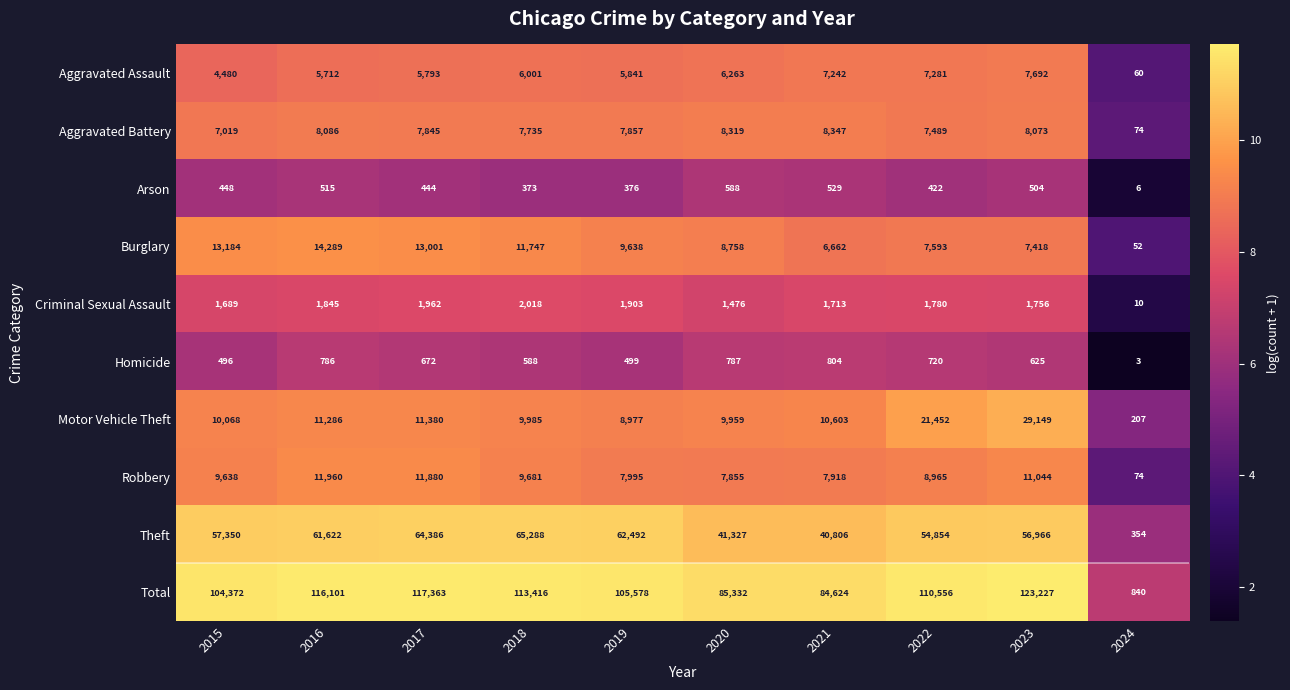

True or false: Burglary has a value of 2623 at 2019.

False